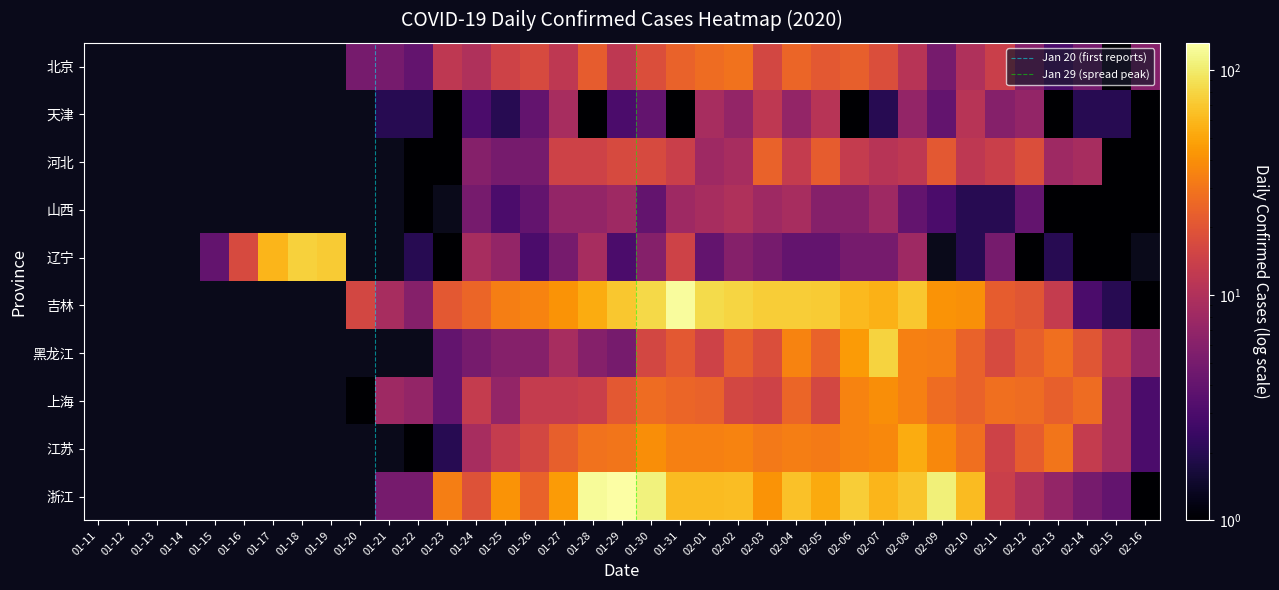

Rank the categories by 辽宁 value from lowest to highest.

01-11, 01-12, 01-13, 01-14, 01-20, 01-21, 02-09, 02-16, 01-23, 02-12, 02-14, 02-15, 01-22, 02-10, 02-13, 01-26, 01-29, 01-15, 02-01, 02-04, 02-05, 01-27, 02-03, 02-06, 02-07, 02-11, 01-30, 02-02, 01-25, 02-08, 01-24, 01-28, 01-31, 01-16, 01-17, 01-19, 01-18